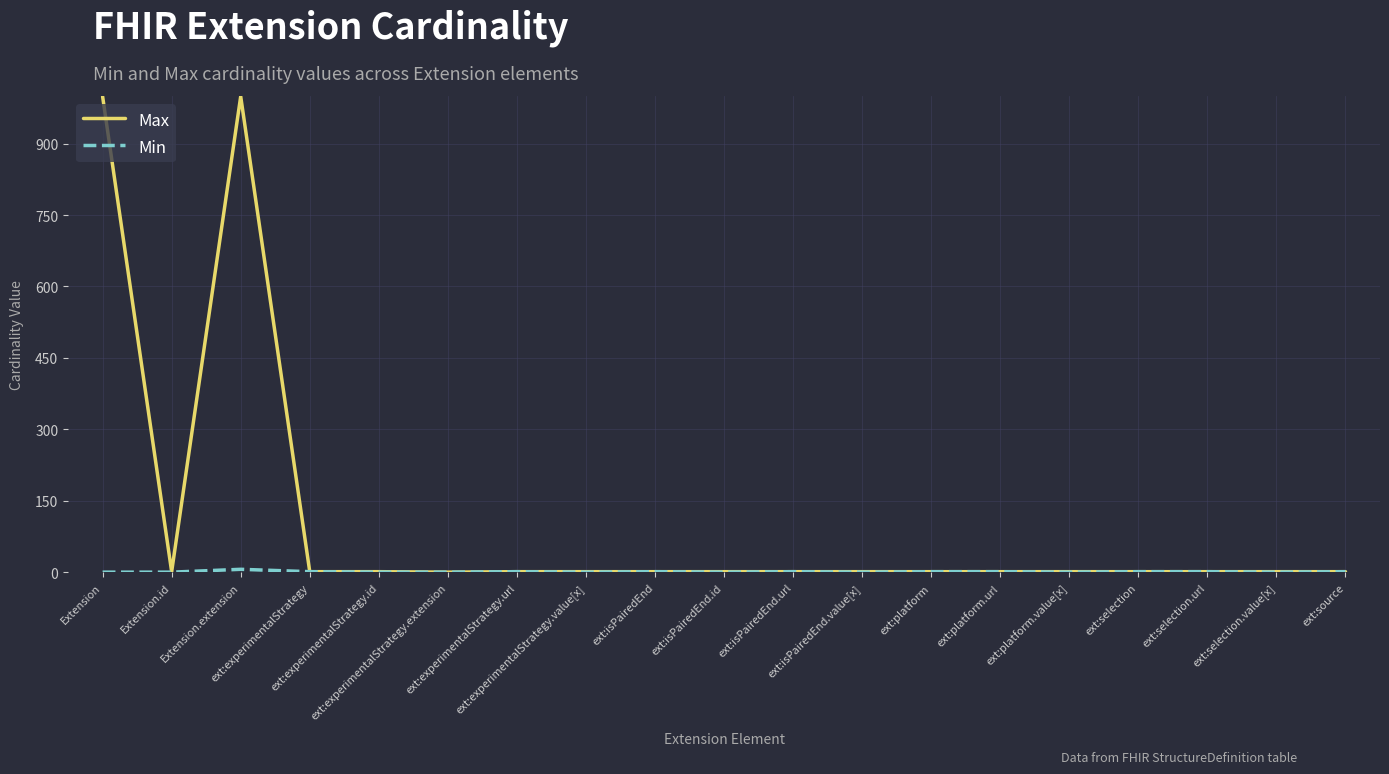

What is the greatest value displayed?

999